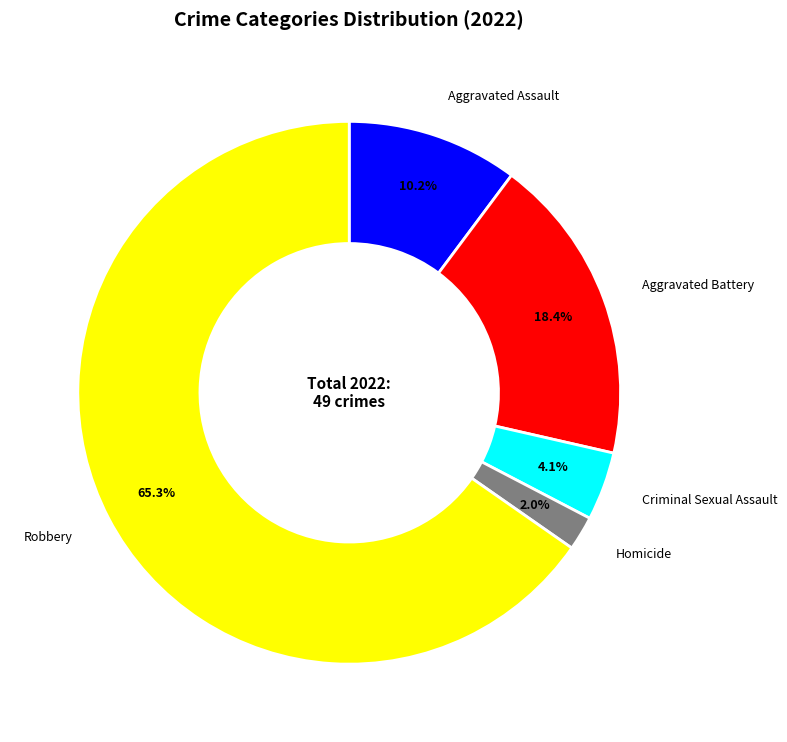

How many slices are in this pie chart?

5